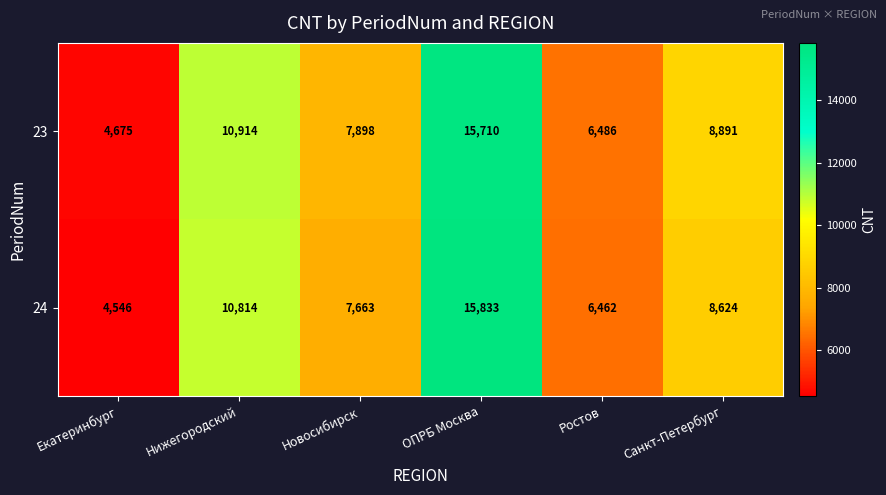

Which series has the widest spread of values?

24